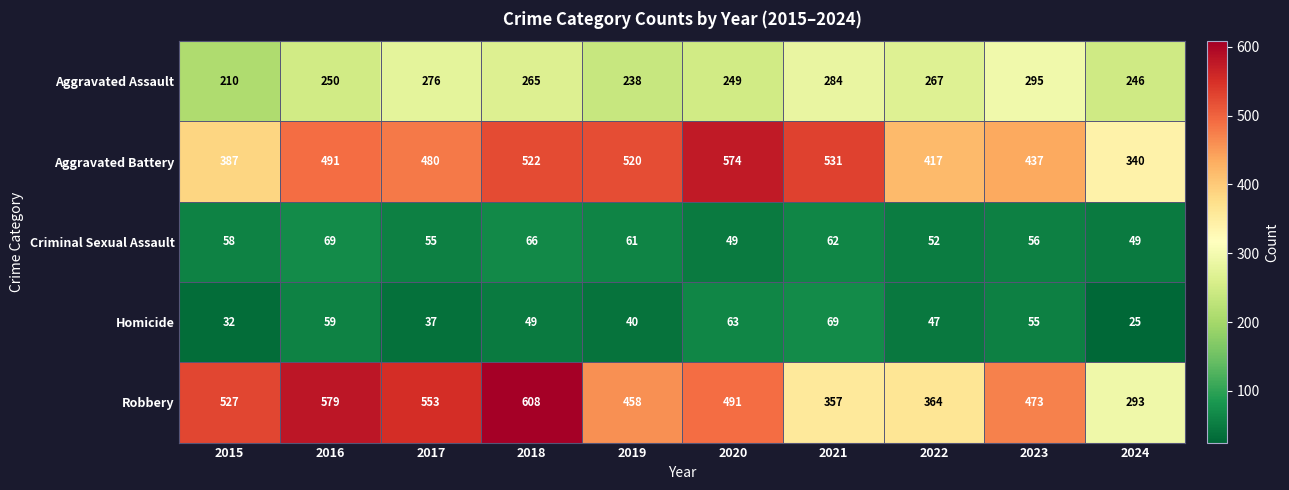

At how many categories does at least one series exceed 327?

10